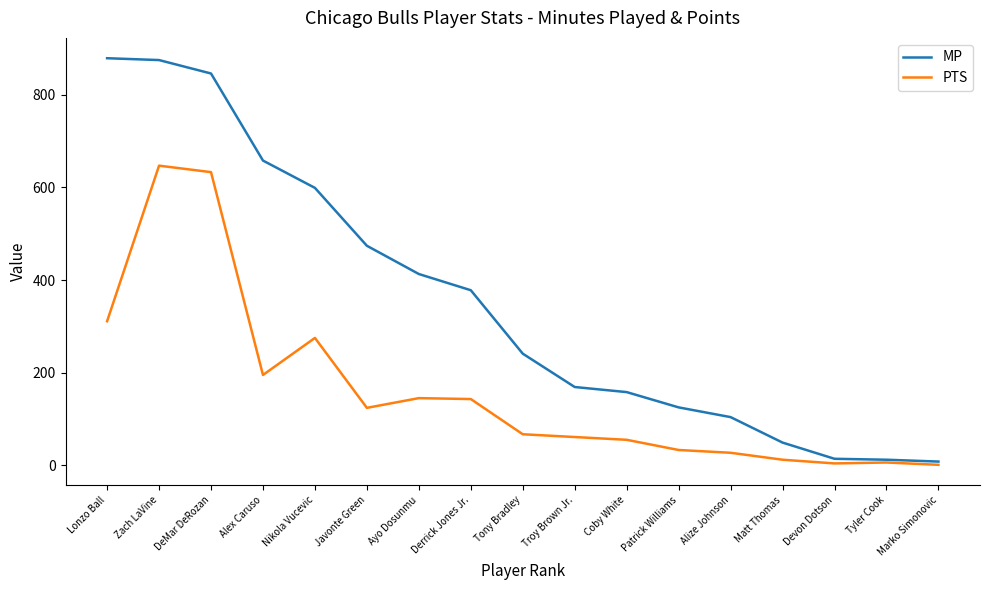

Where is MP nearest to the value 443?

Ayo Dosunmu